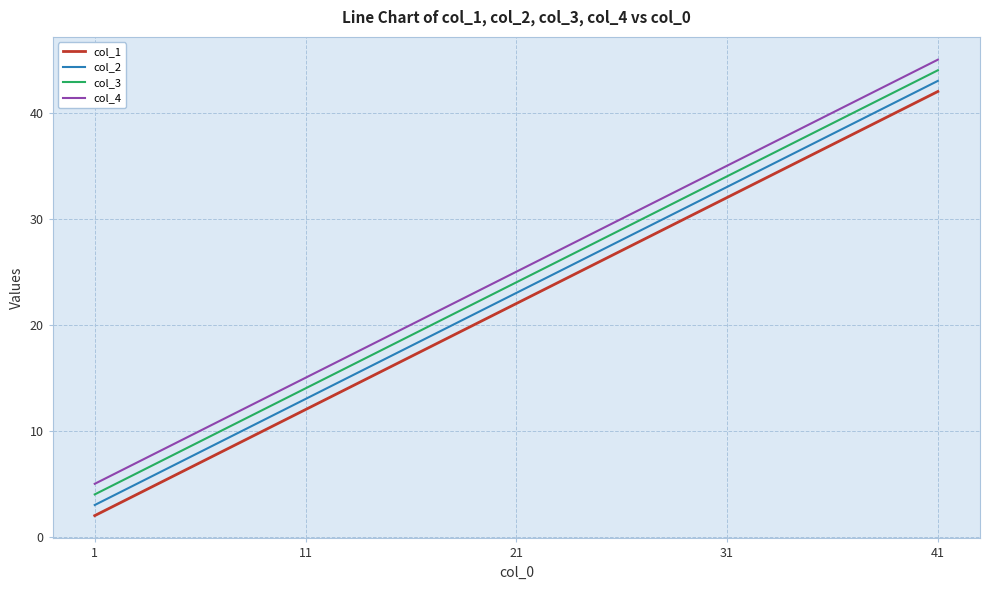

What is the difference between the highest and lowest values at 41?

3